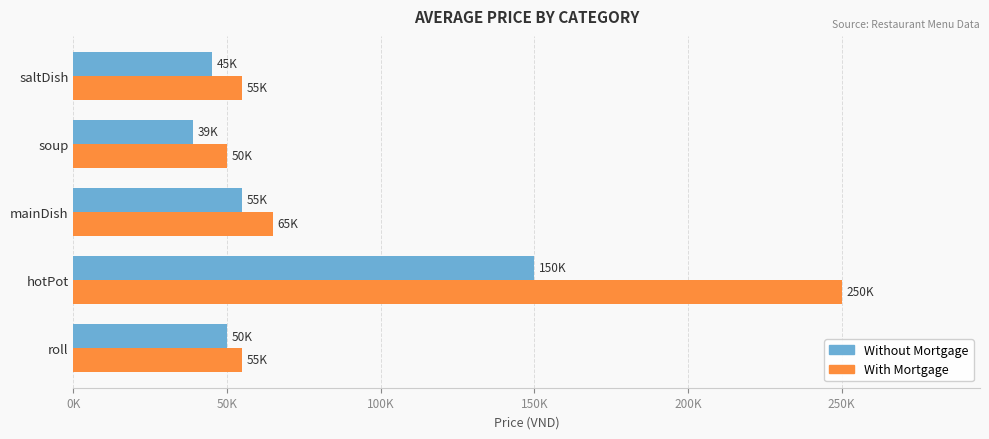

What are all the series names shown in the legend?

Without Mortgage, With Mortgage